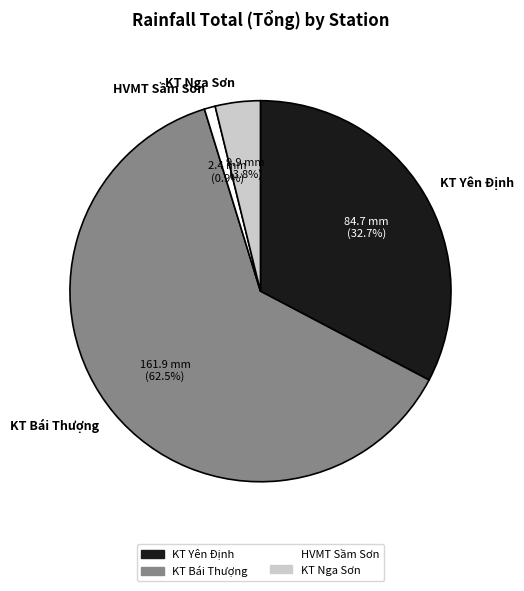

To the nearest percent, what is the combined percentage of KT Bái Thượng and HVMT Sầm Sơn?

63%